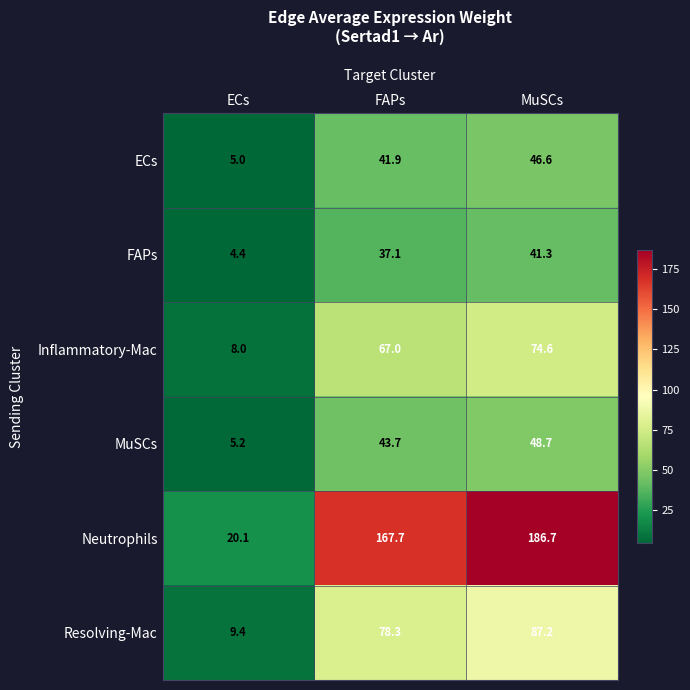

Rank the series by their maximum value, from lowest to highest.

FAPs, ECs, MuSCs, Inflammatory-Mac, Resolving-Mac, Neutrophils